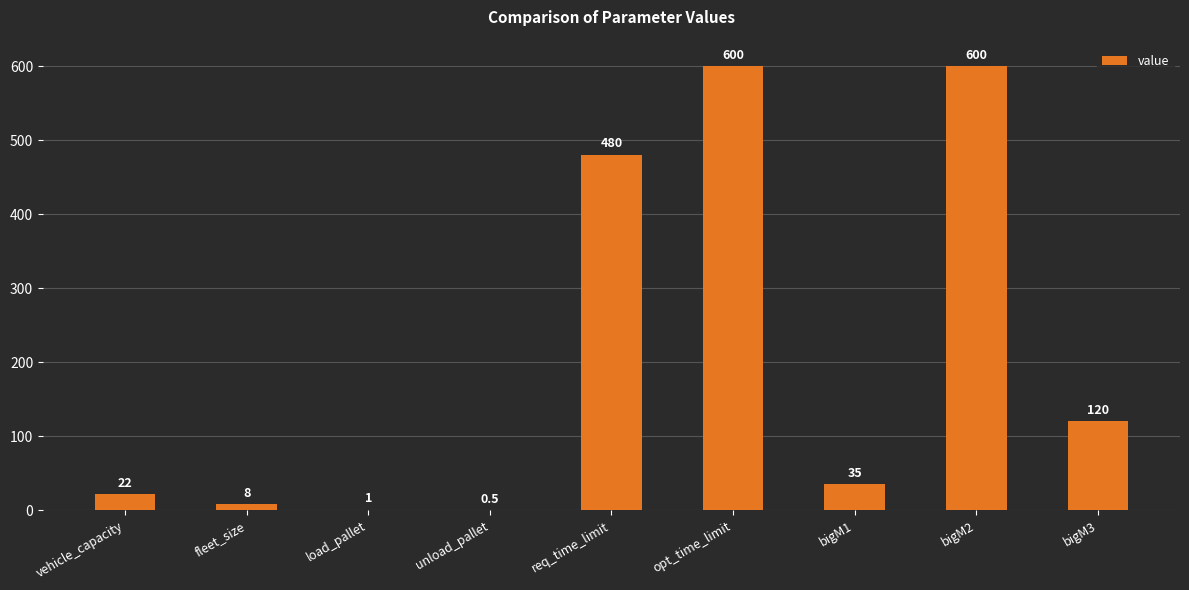

What is the ratio of the value at bigM3 to the value at load_pallet?

120.0